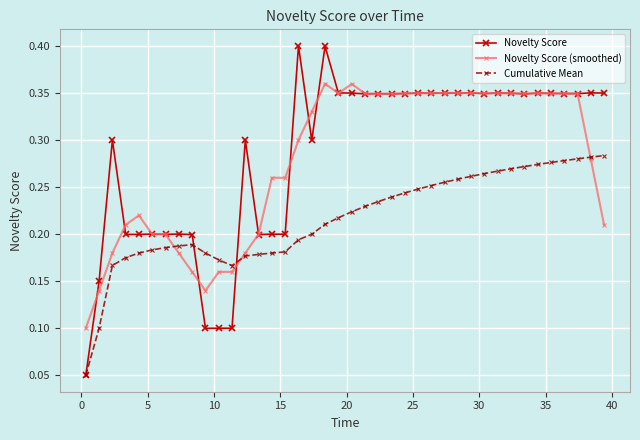

How many Cumulative Mean values are between 0 and 1?

40